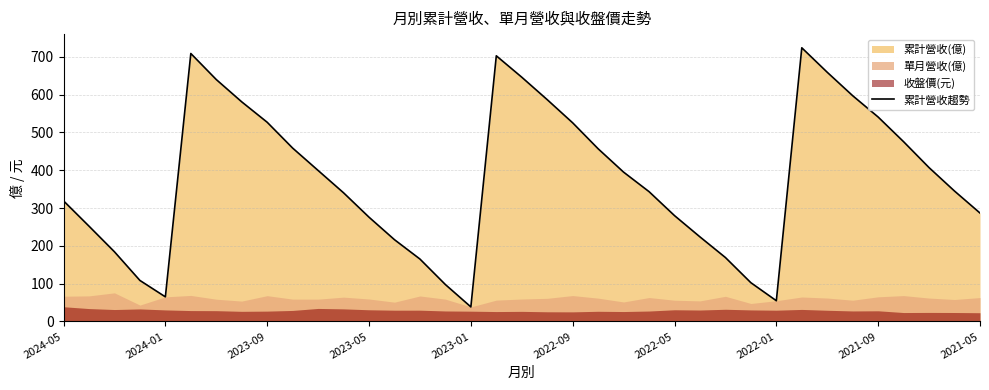

What is the smallest value displayed?

38.6